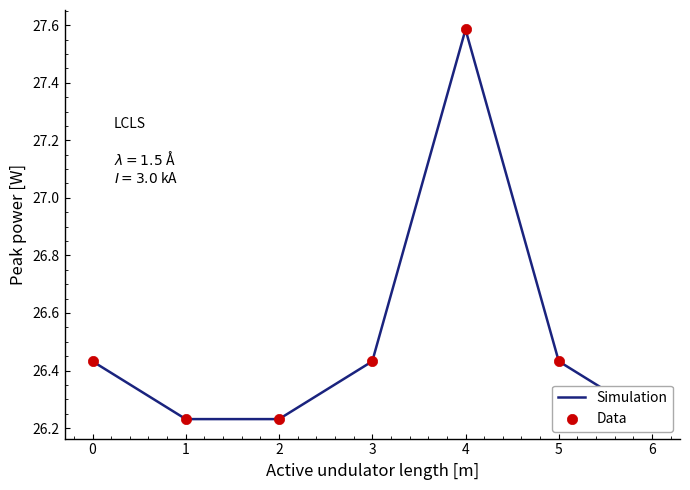

What are all the series names shown in the legend?

Simulation, Data